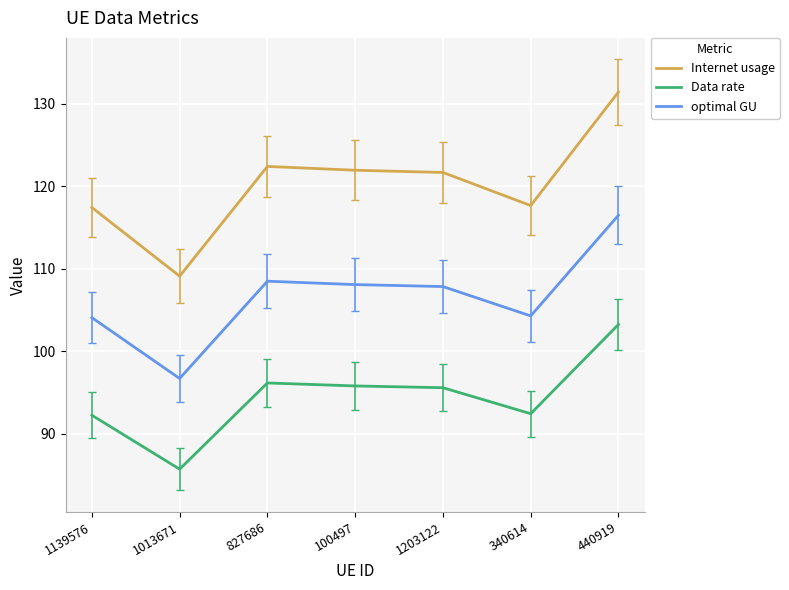

Count the number of data series in this chart.

3